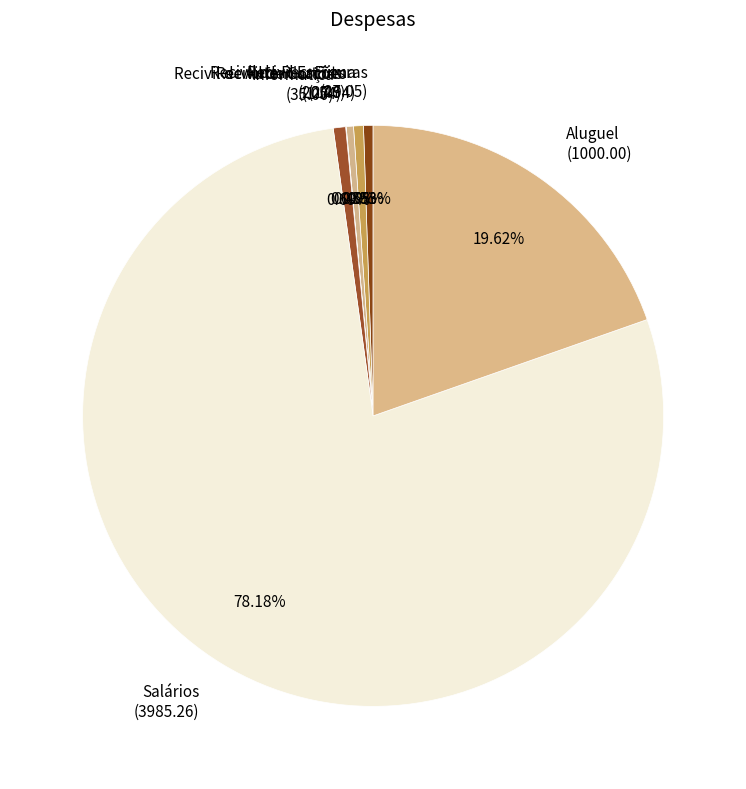

Combined, do Informatica (35.00) and Aluguel (1000.00) account for over 50%?

No